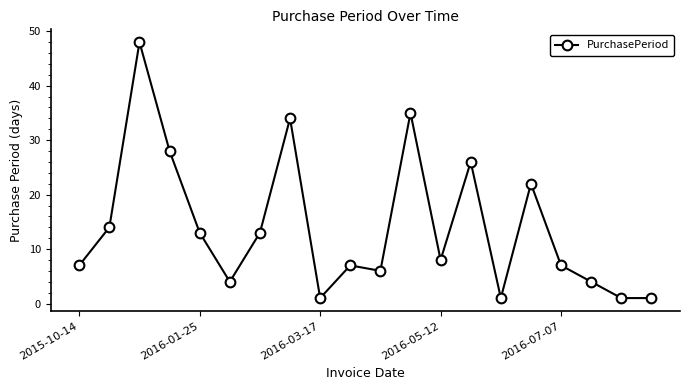

What is the greatest value displayed?

48